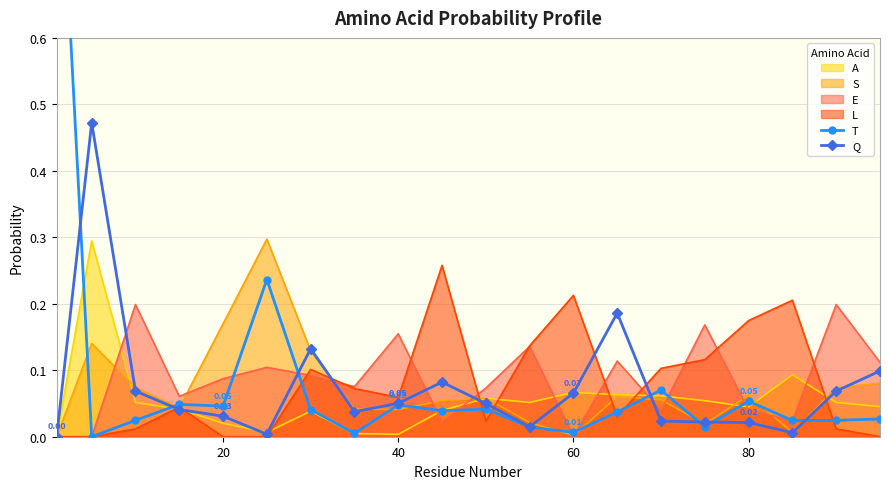

Reading left to right, list all the values displayed in this chart.

T: 1.0	0.0	0.0	0.0	0.0	0.2	0.0	0.0	0.0	0.0	0.0	0.0	0.0	0.0	0.1	0.0	0.1	0.0	0.0	0.0
Q: 0.0	0.5	0.1	0.0	0.0	0.0	0.1	0.0	0.1	0.1	0.1	0.0	0.1	0.2	0.0	0.0	0.0	0.0	0.1	0.1